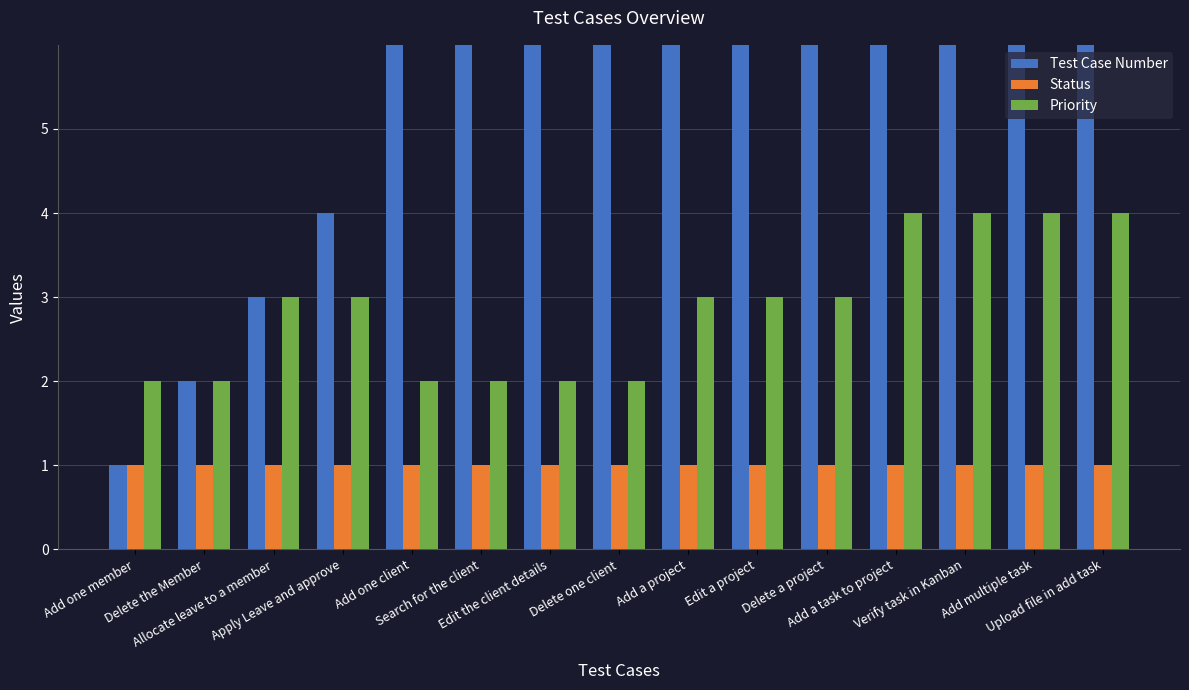

Where is Priority nearest to the value 3?

Allocate leave to a member